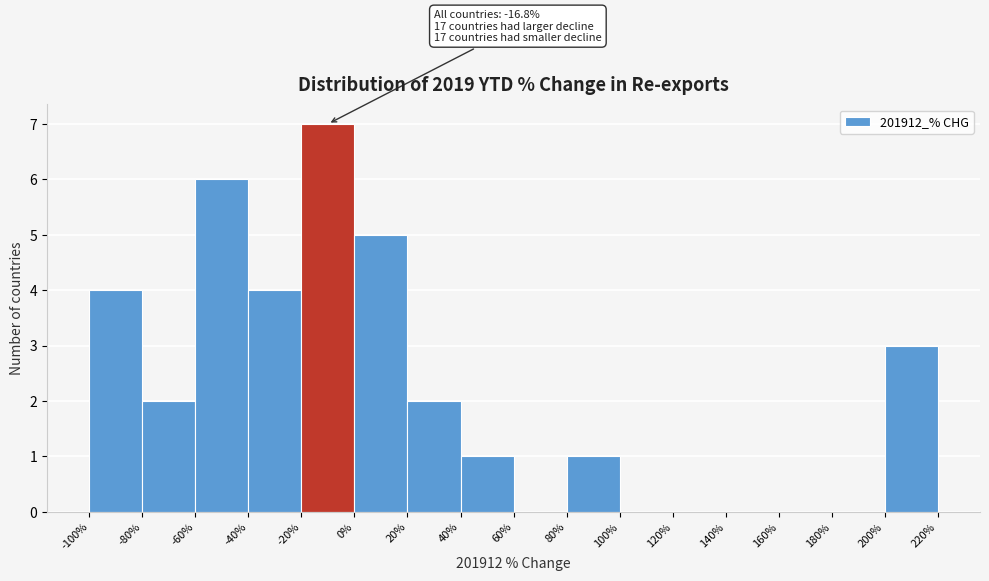

Over which range of the x-axis is the bar tallest?

-20% to 0%